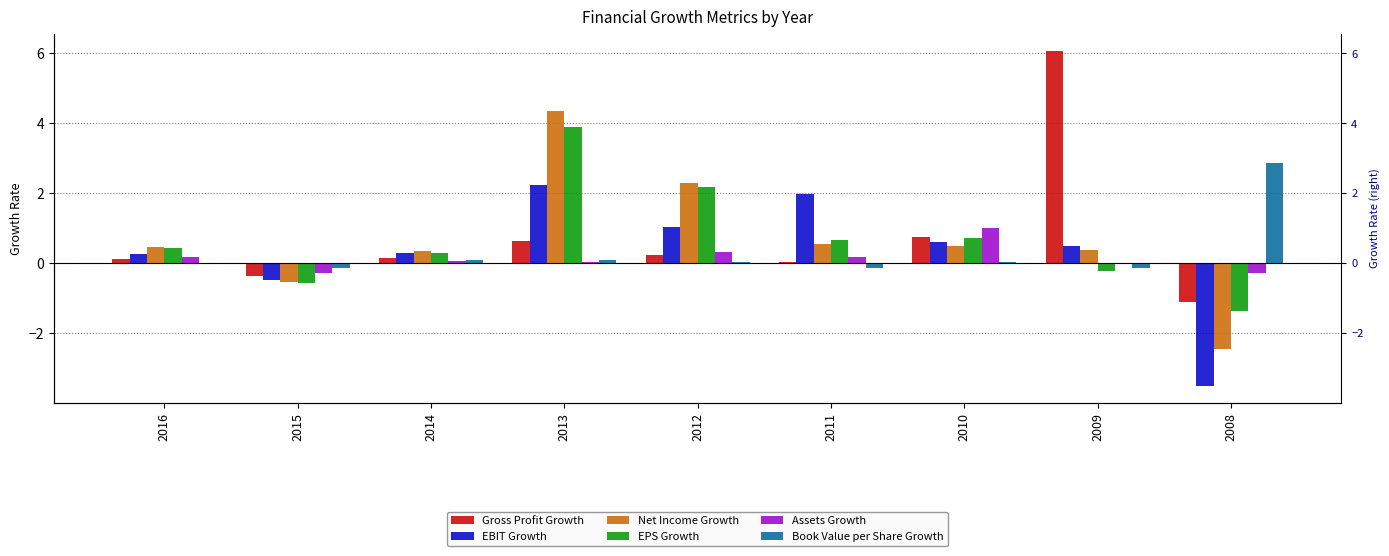

Which series has the largest total across all categories?

Gross Profit Growth